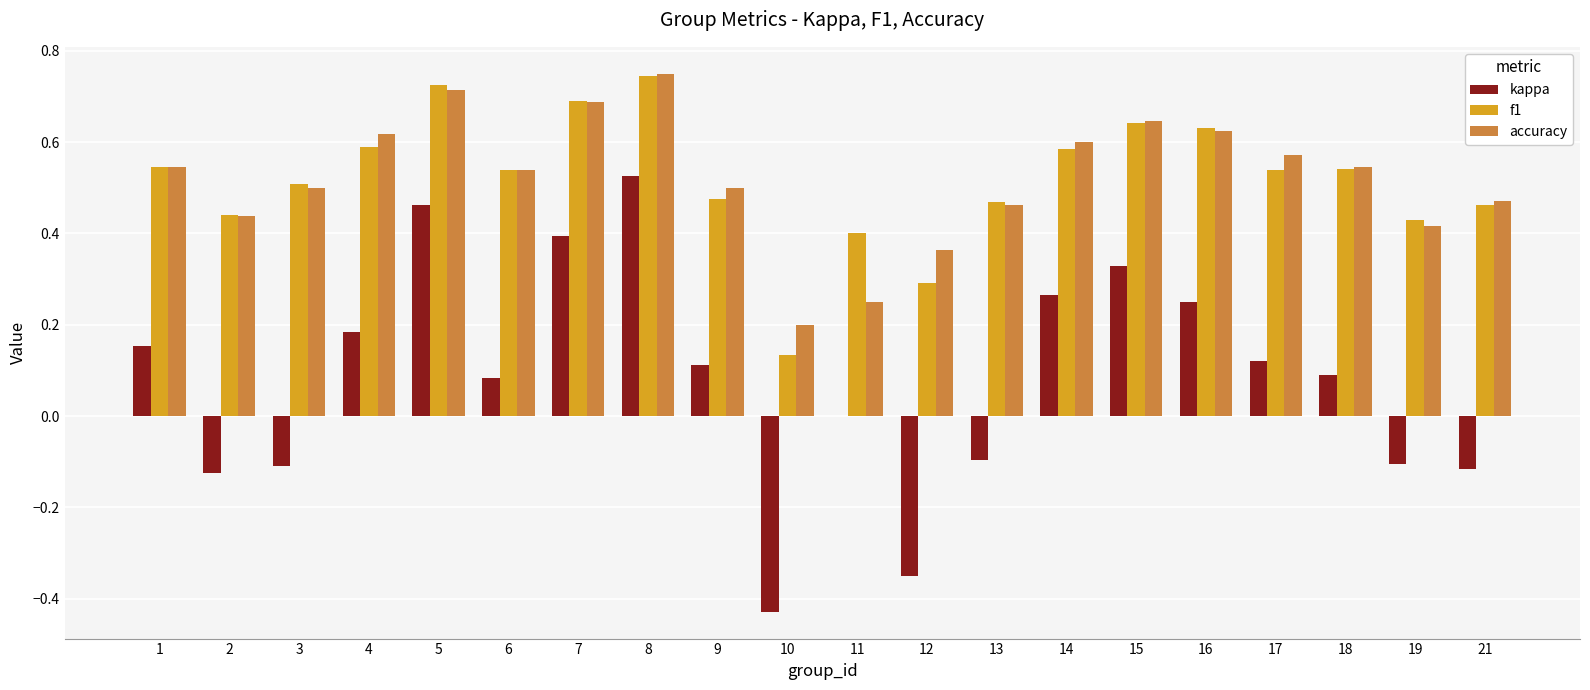

What is the sum of the accuracy values at 10 and 7?

0.9